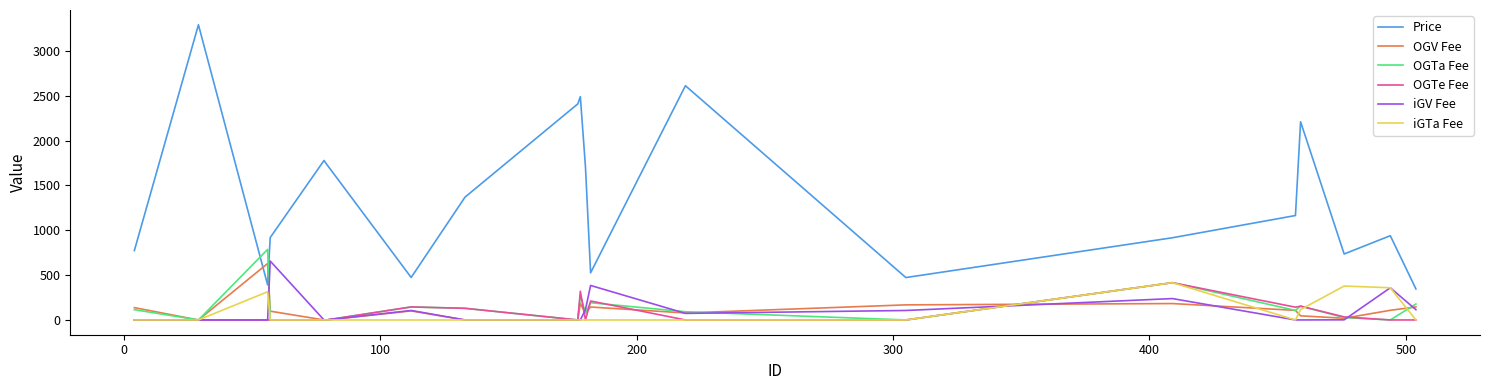

What is the greatest value displayed?

3293.0